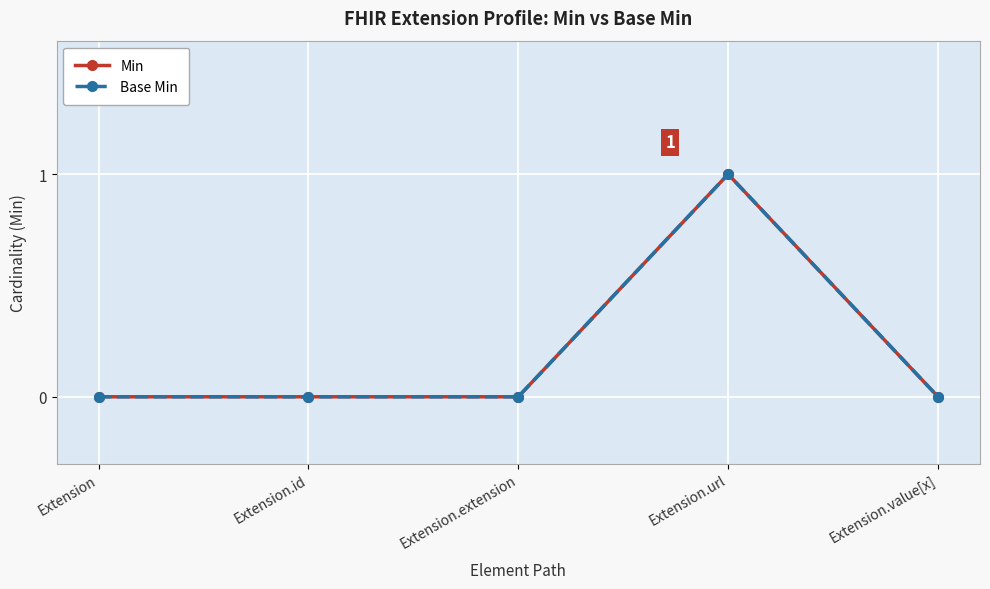

Where is the first local maximum for Base Min?

Extension.url